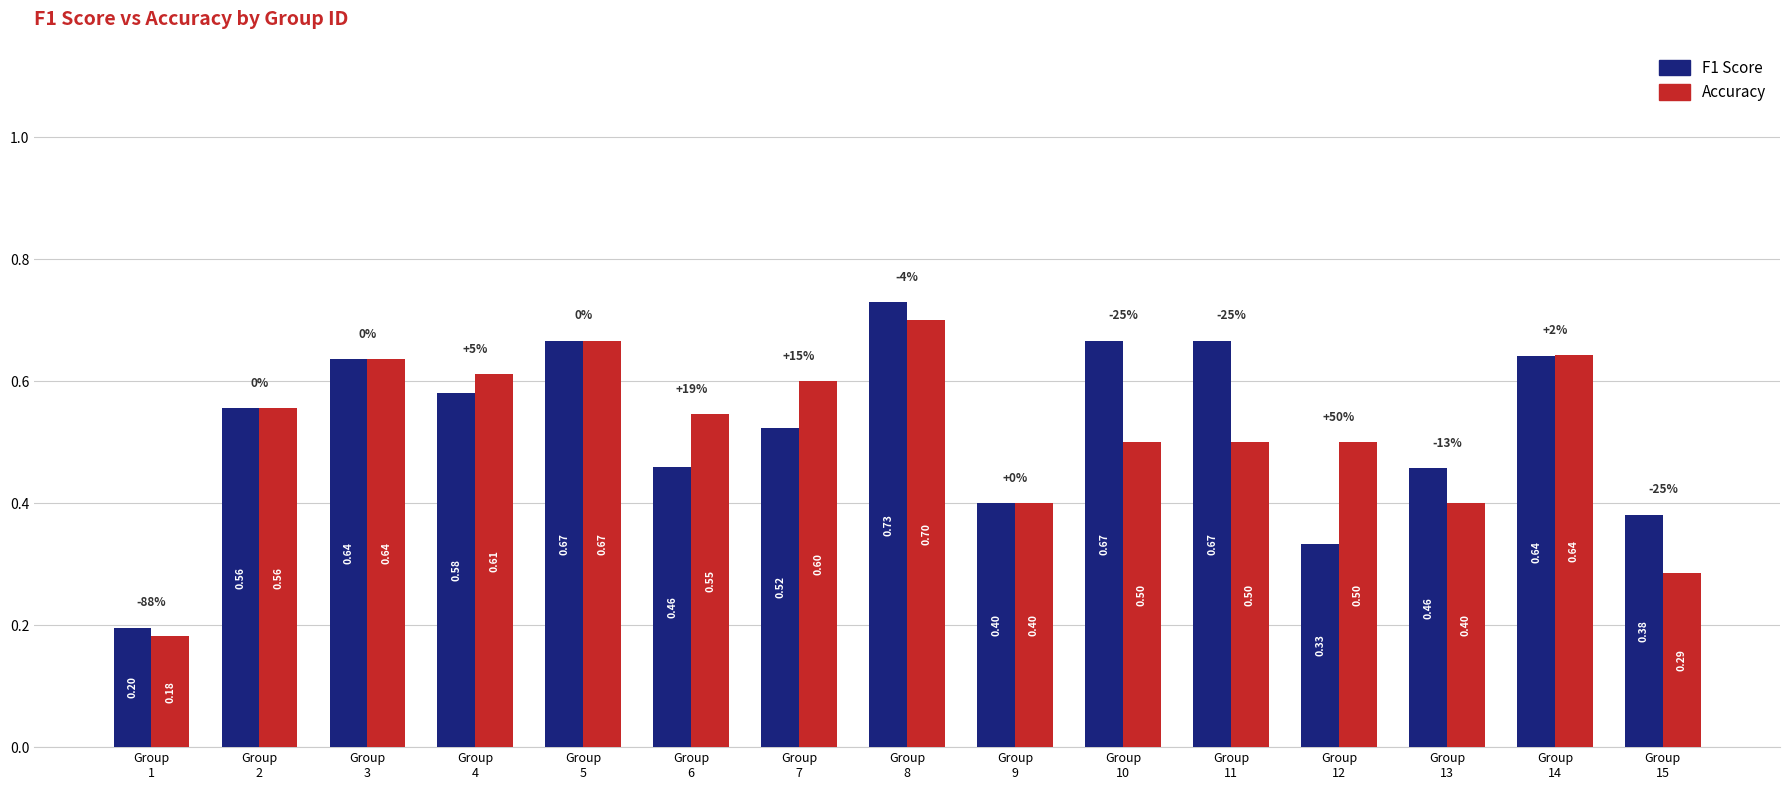

How many groups of bars are there?

15